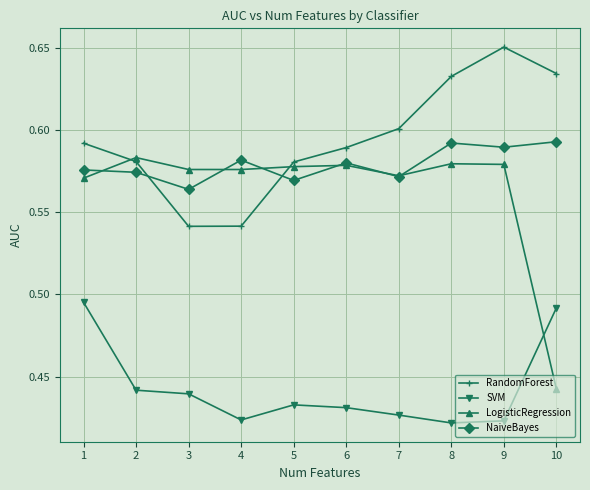

What is the difference between the highest and lowest values at 1?

0.1